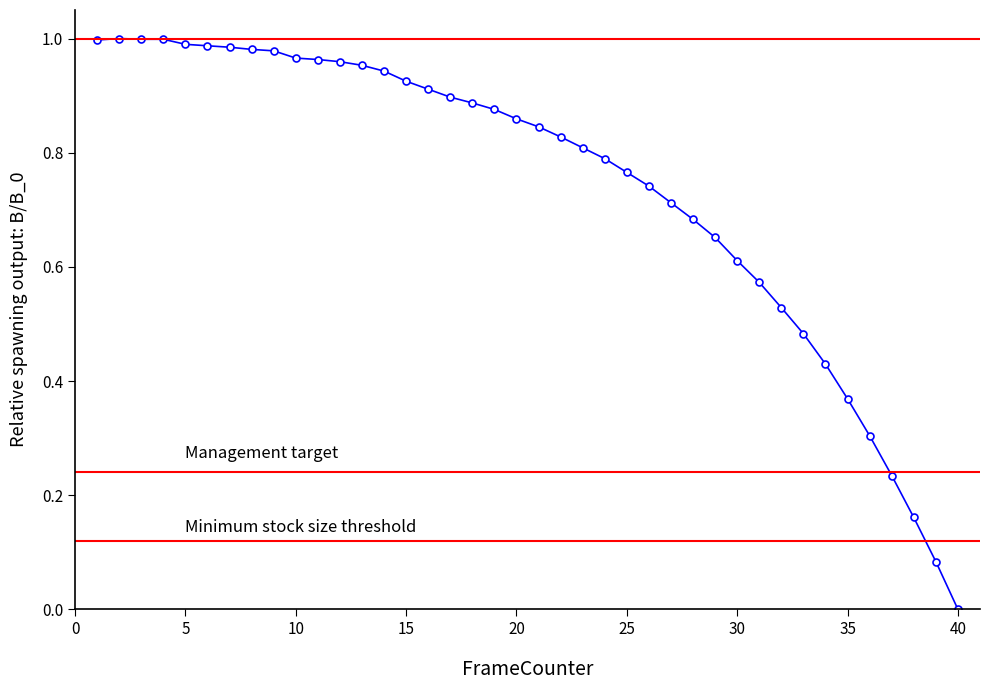

What is the sum of all values?

29.7